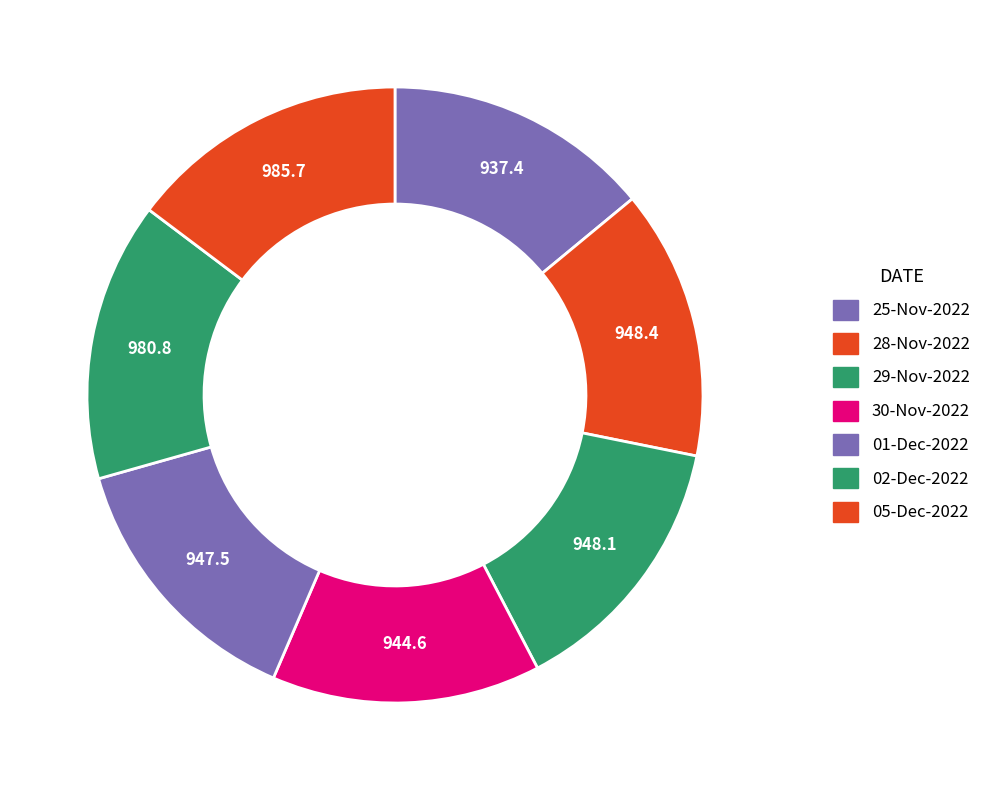

How many slices are in this pie chart?

7